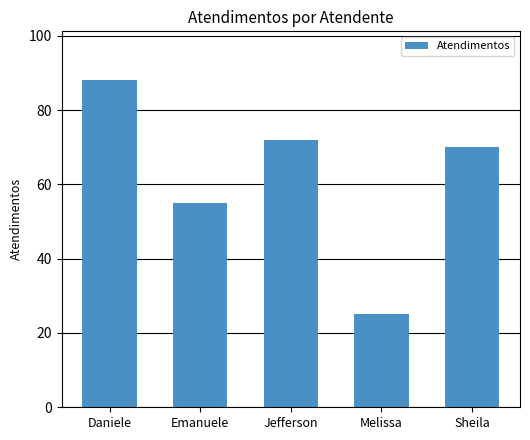

Rank the categories by value from lowest to highest.

Melissa, Emanuele, Sheila, Jefferson, Daniele